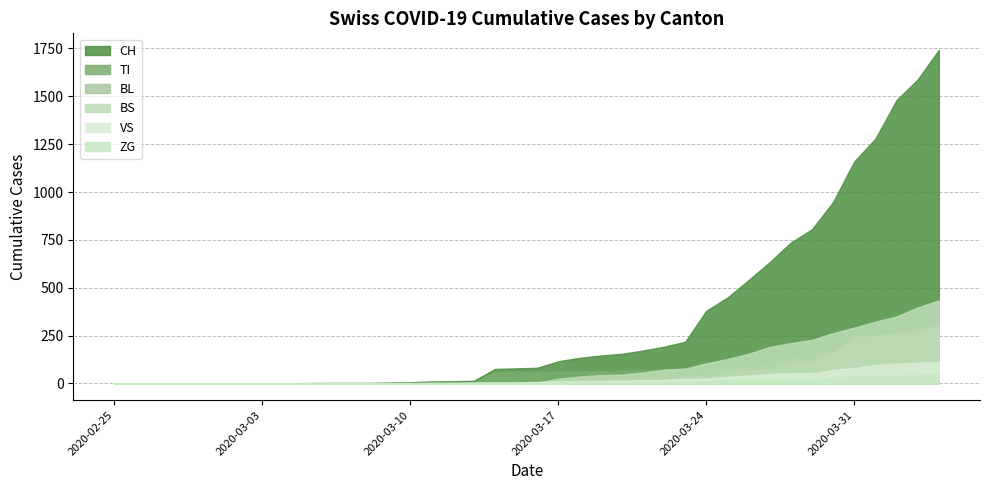

Where does the TI series first go above 61?

2020-03-17